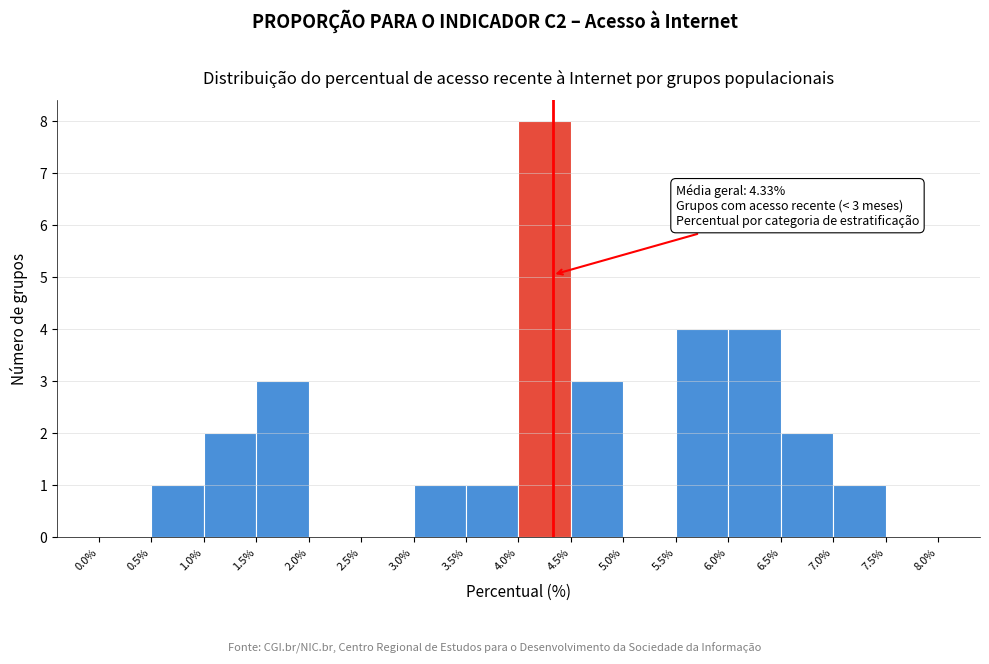

Which range on the x-axis has the tallest bar?

4.0% to 4.5%